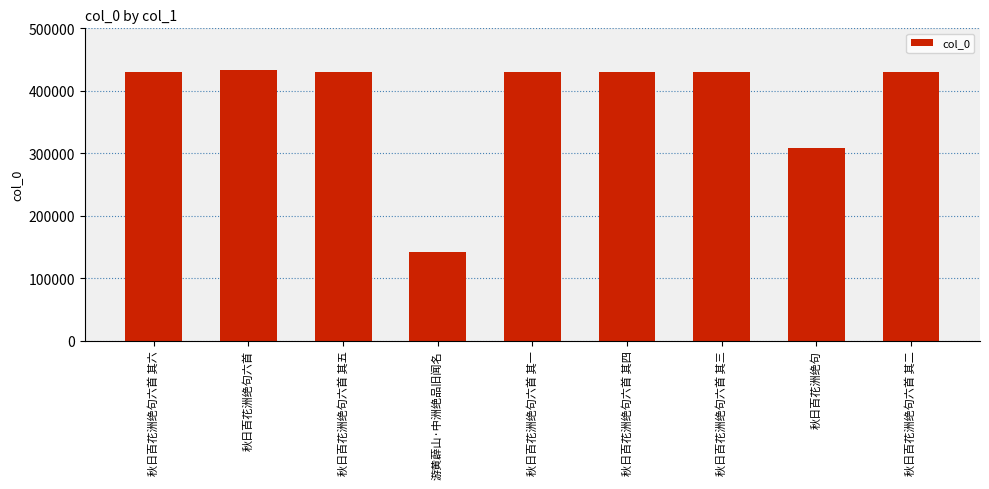

The chart shows a value of 141511 at 游黄薜山·中洲绝品旧闻名. True or false?

True